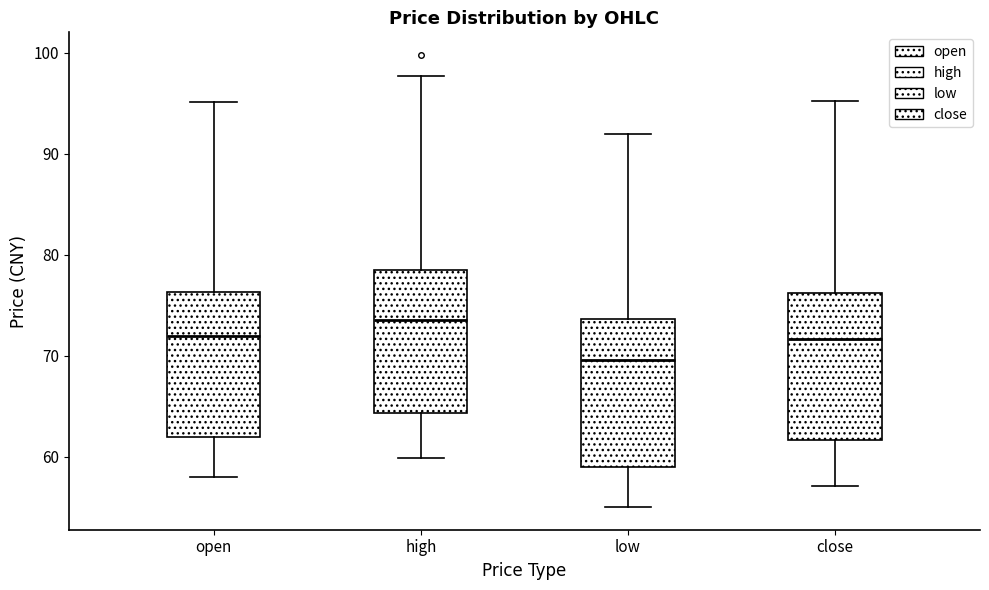

Where is the lower edge of the box for open on the y-axis? The values are not printed on the chart, so give them approximately, as read against the axis.

62